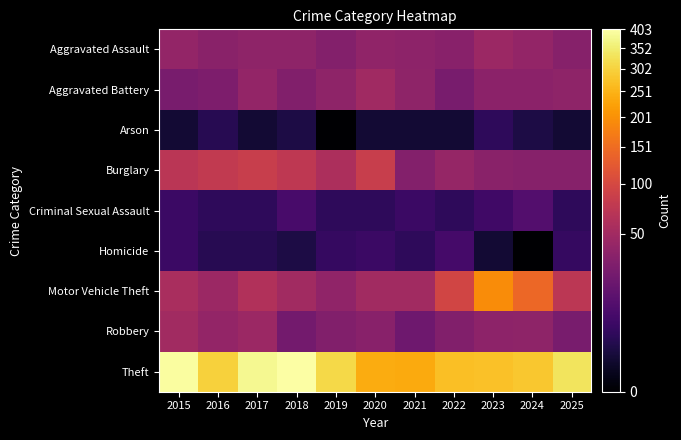

Which series has the widest spread of values?

Theft